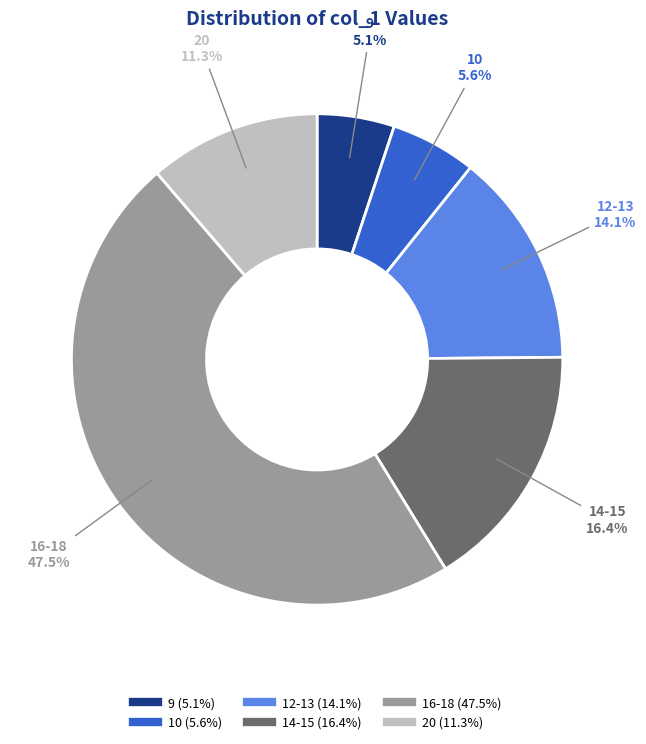

How many slices are in this pie chart?

6